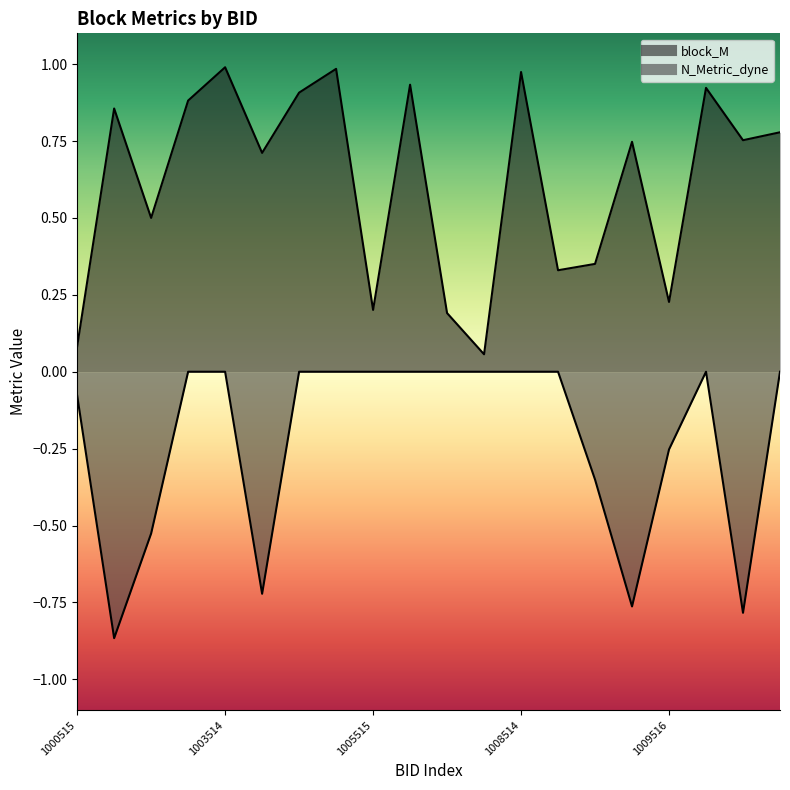

At which label is N_Metric_dyne closest to 0?

1002514